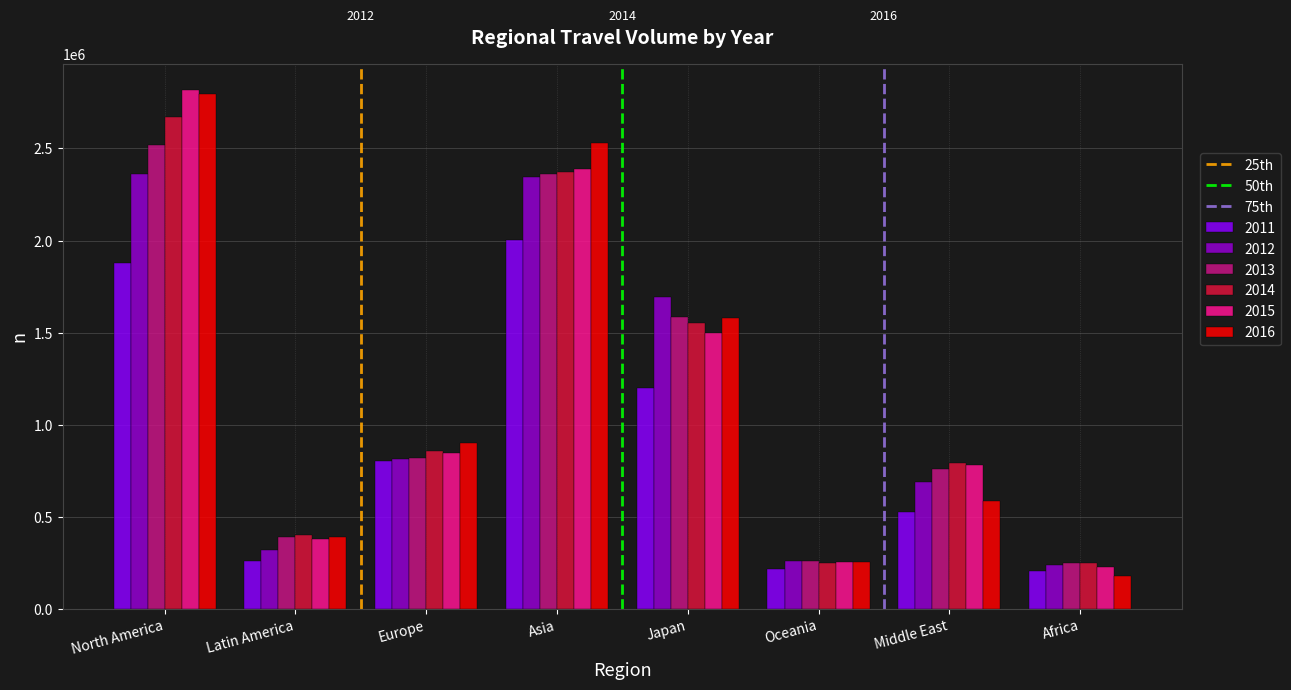

What is the difference between the maximum and second lowest values in the 2012 series?

2100836